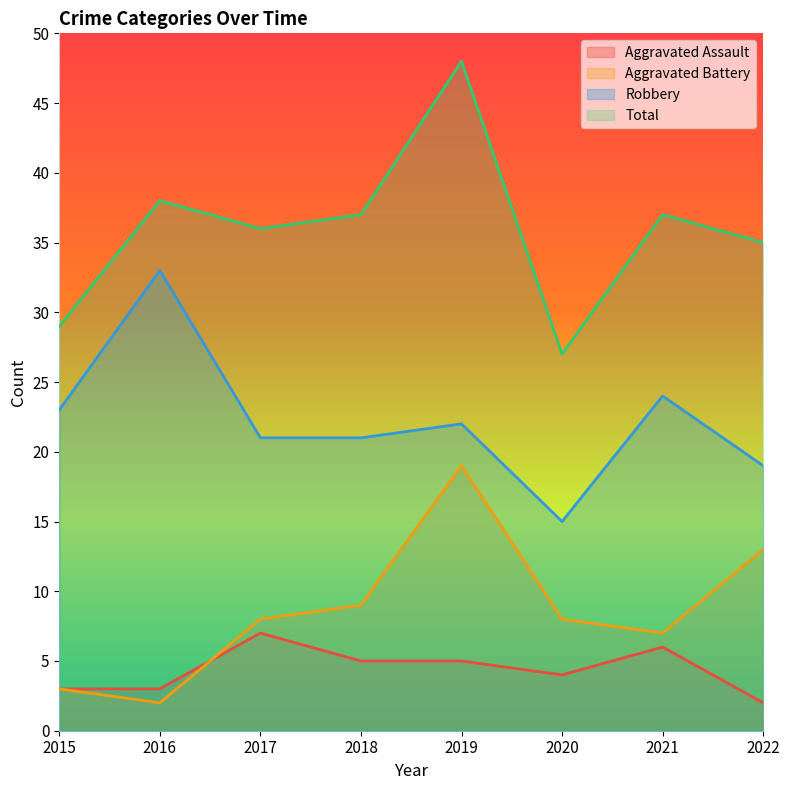

What are all the series names shown in the legend?

Aggravated Assault, Aggravated Battery, Robbery, Total